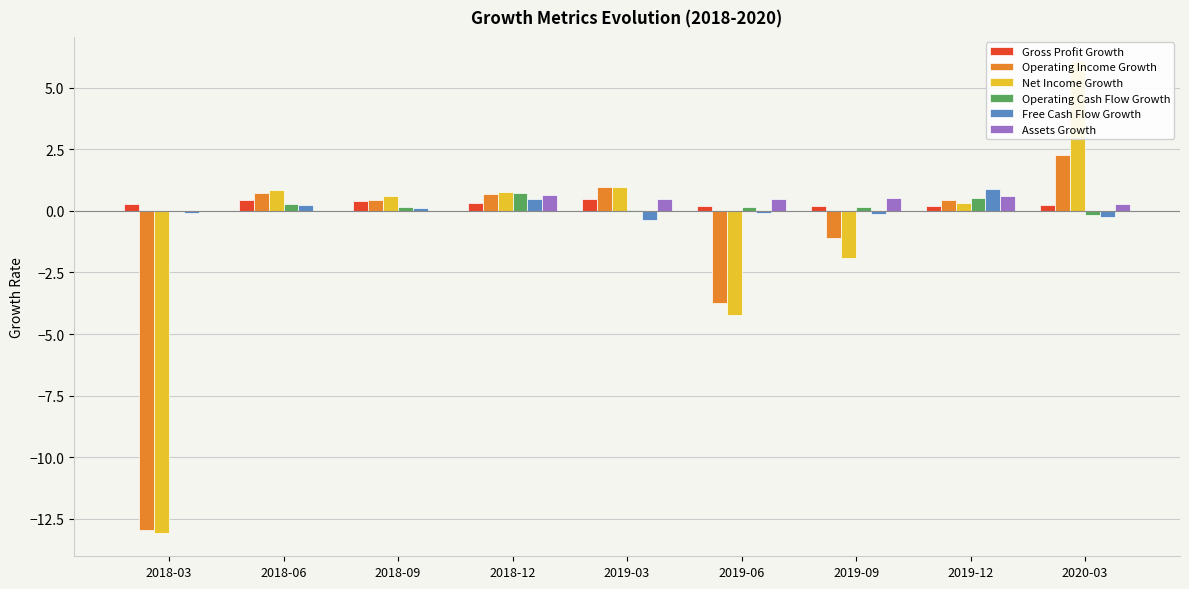

What is the sum of the Gross Profit Growth values at 2019-06 and 2018-09?

0.6